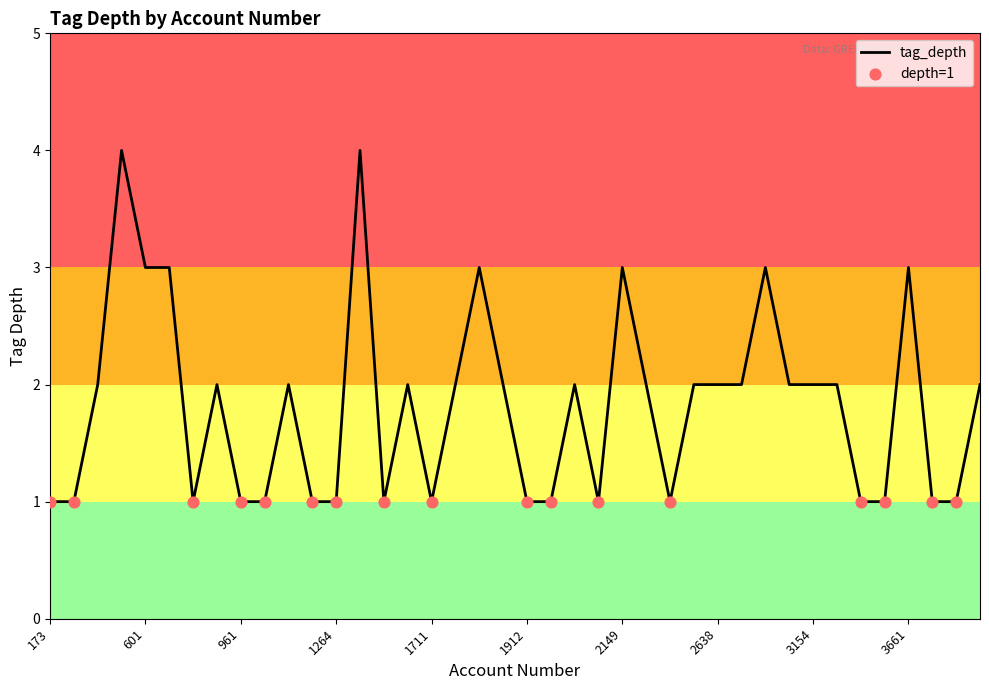

What is the greatest value displayed?

4